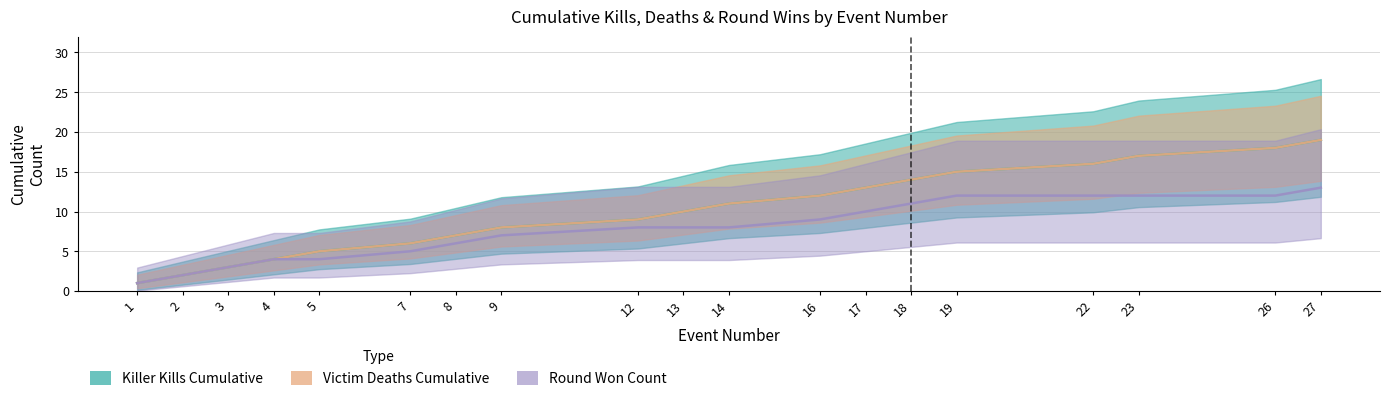

At which category is the sum across all series the highest?

27